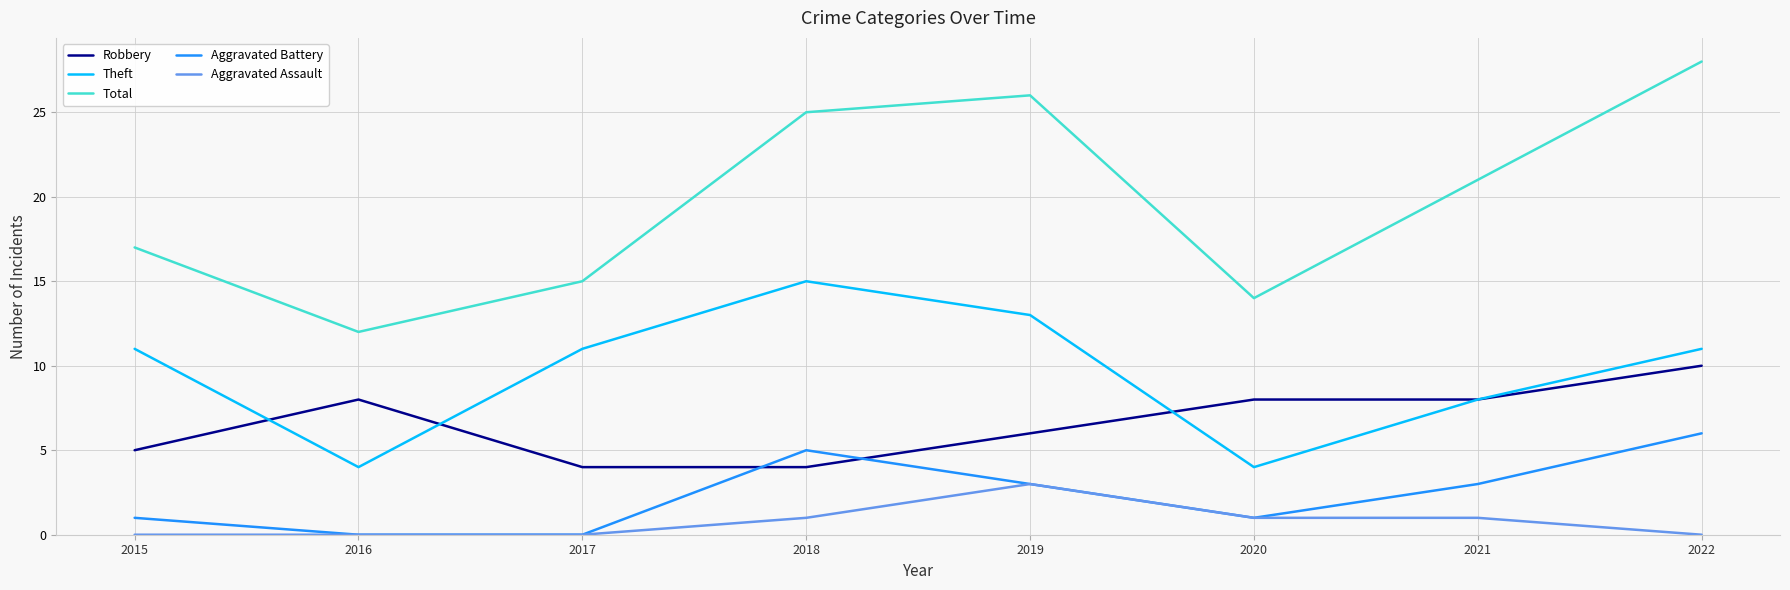

Is the value of Robbery at 2018 greater than the value of Aggravated Assault at 2021?

Yes